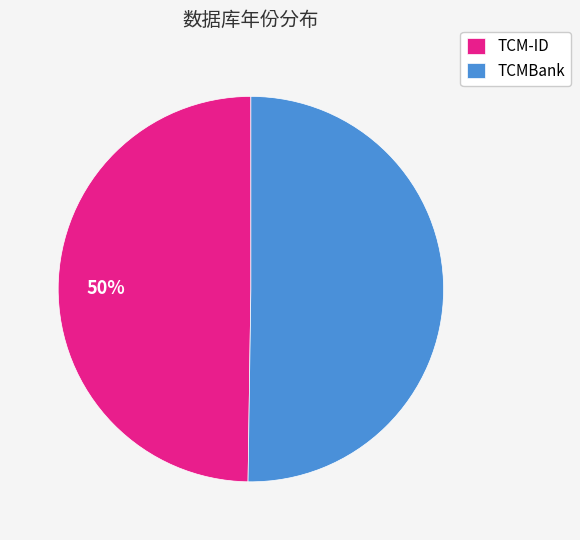

How many slices are in this pie chart?

2